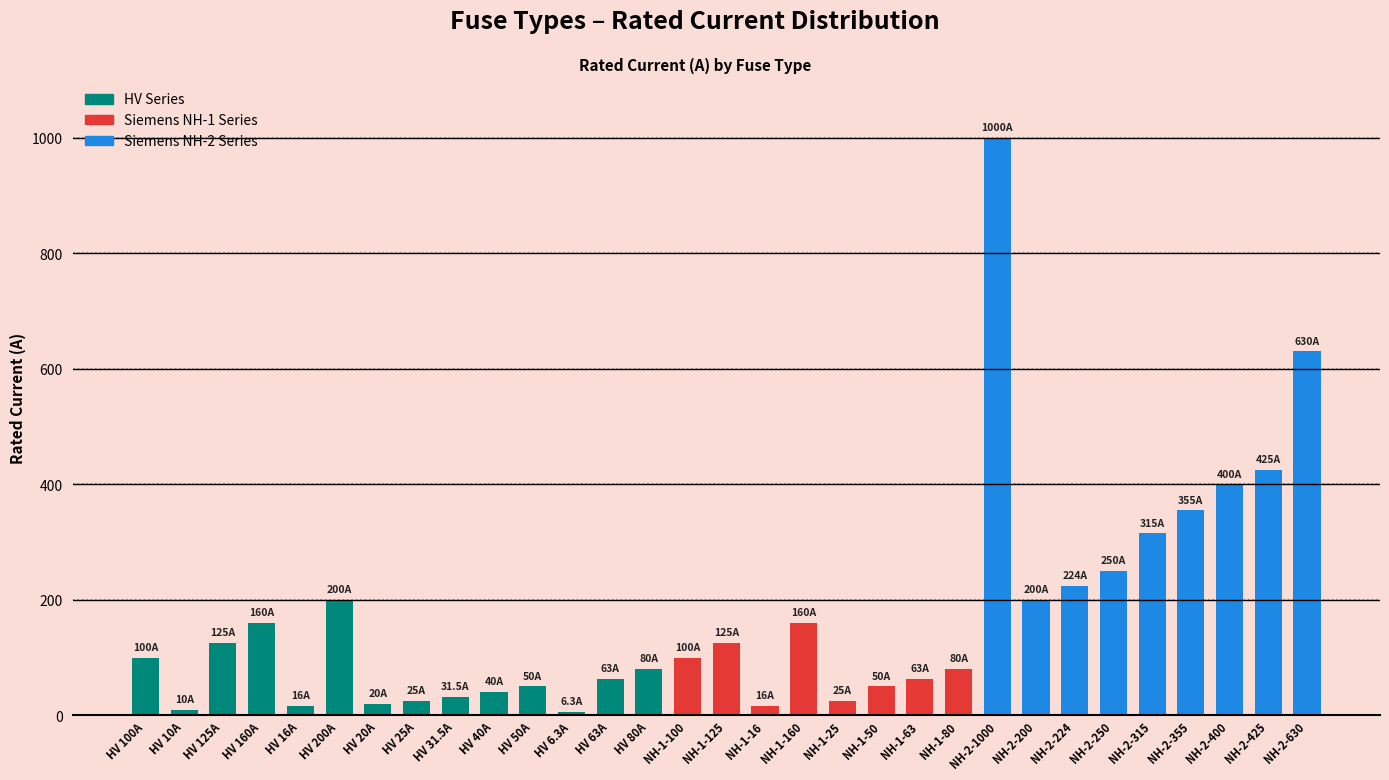

Count the number of data series in this chart.

1